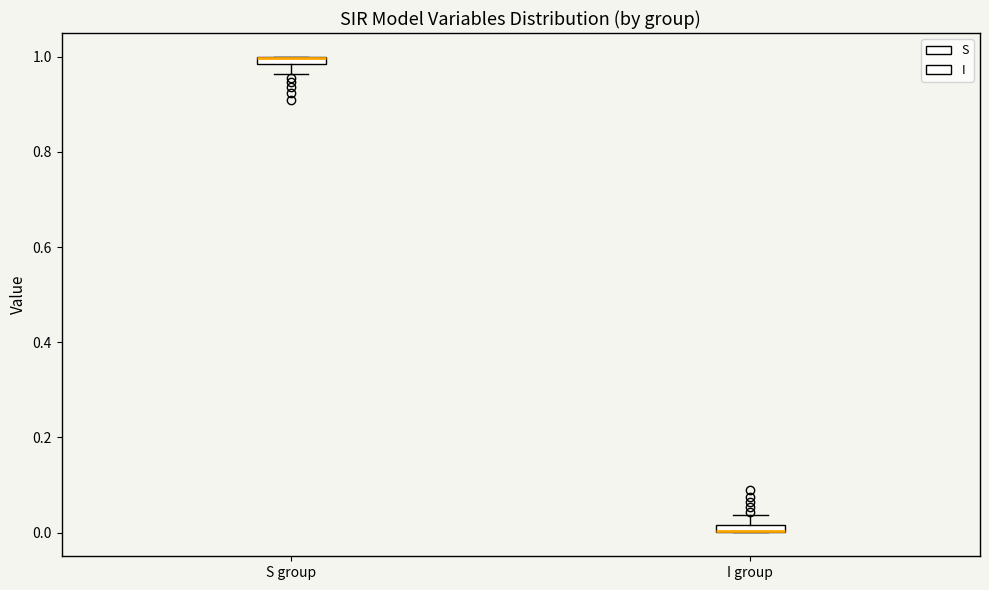

Where is the lower edge of the box for S group on the y-axis? The values are not printed on the chart, so give them approximately, as read against the axis.

0.98